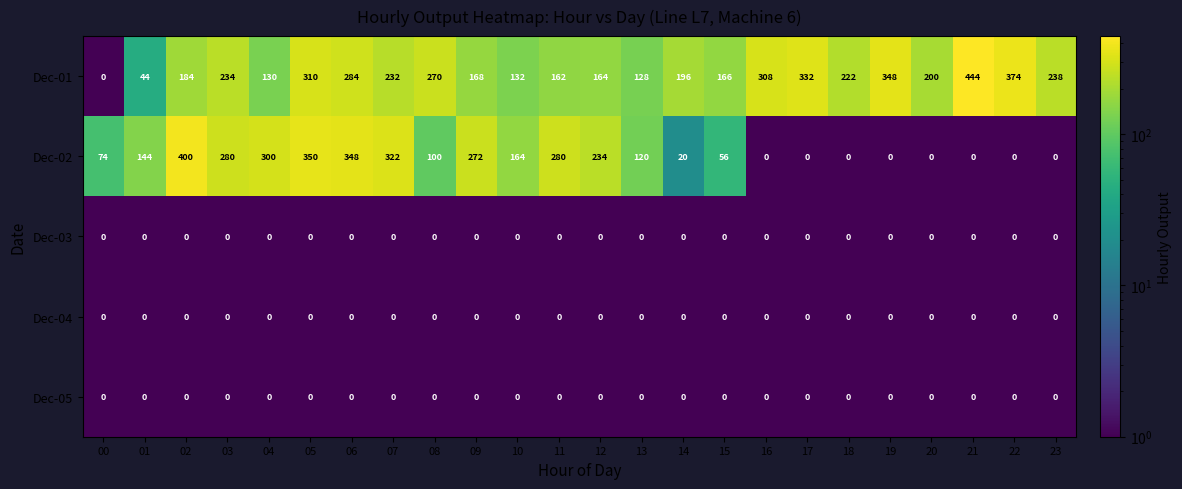

What is the difference between the highest and lowest values at 12?

234